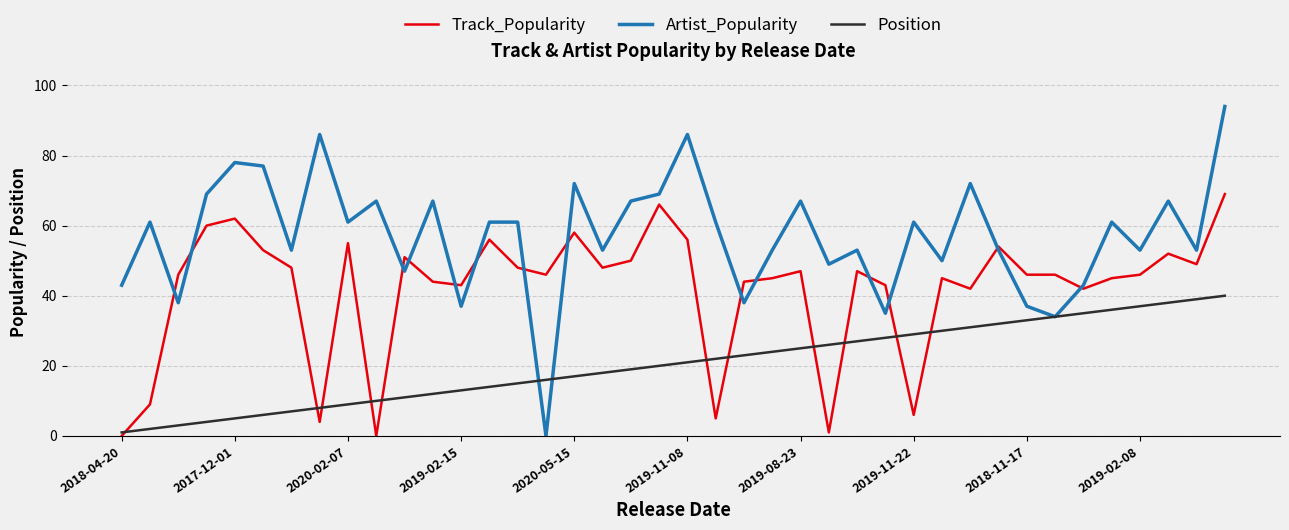

Which series has the widest spread of values?

Artist_Popularity